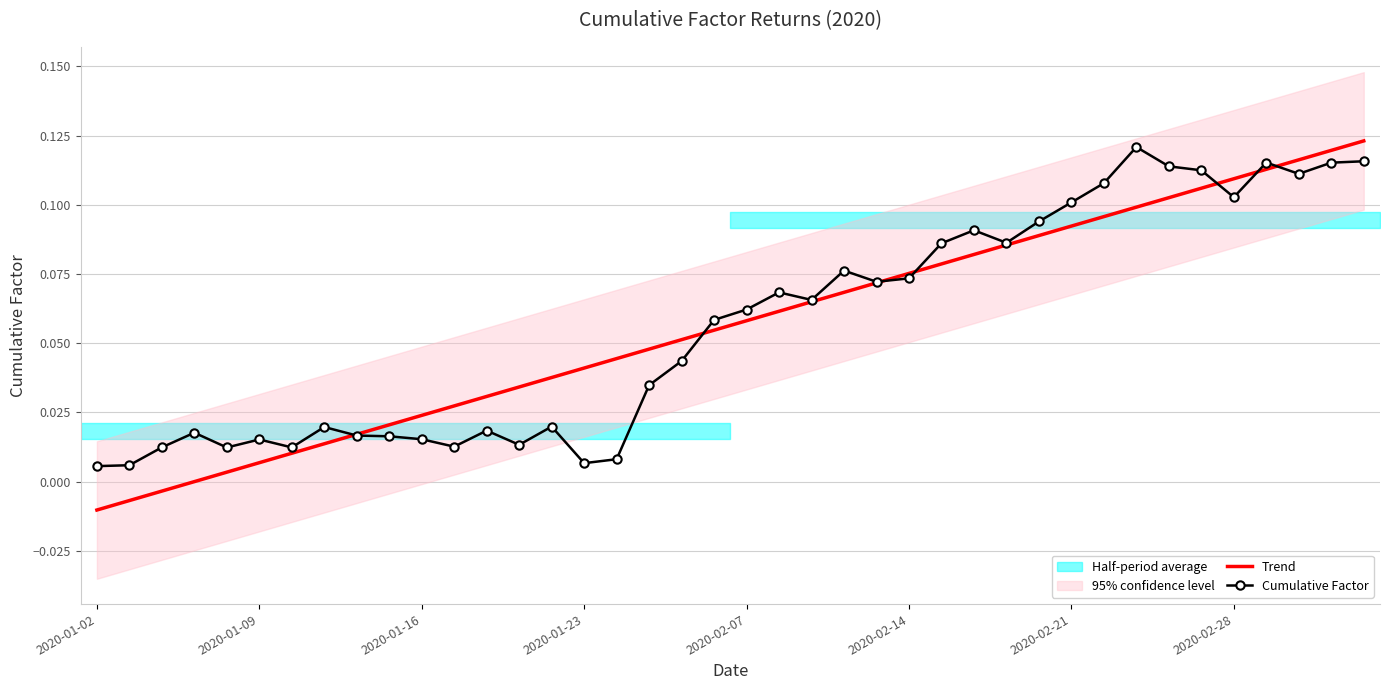

What is the average value of the Cumulative Factor series?

0.1